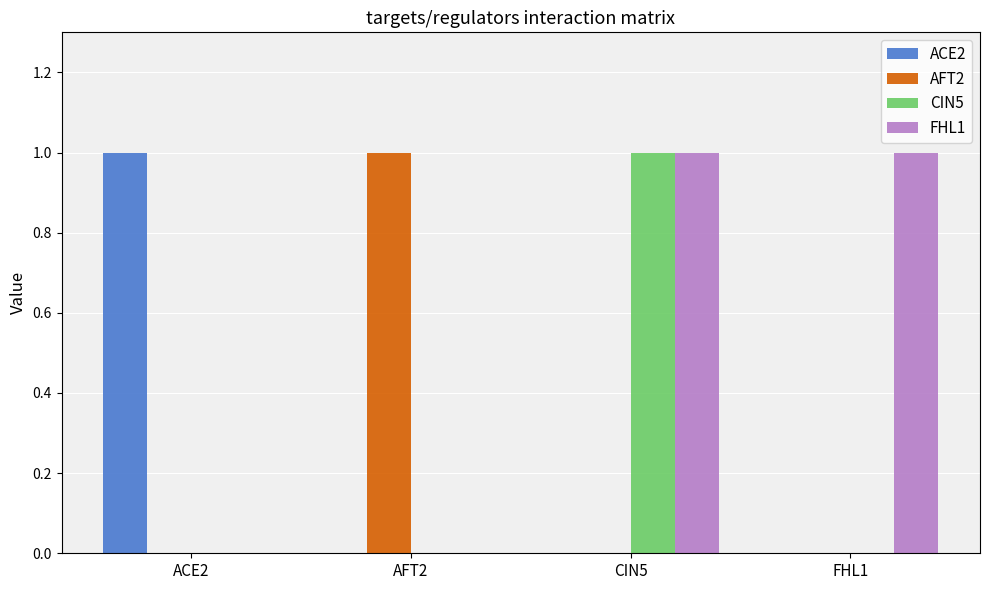

The ACE2 series shows 0 at ACE2. True or false?

False